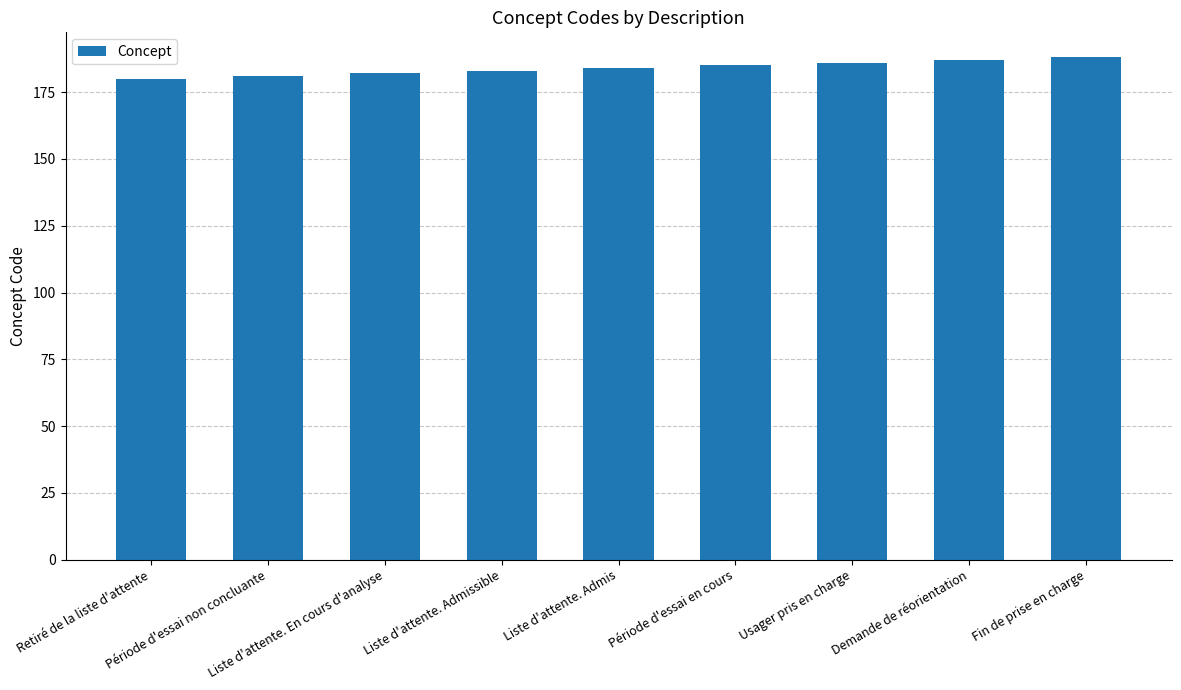

The value at Période d'essai en cours is 185. True or false?

True